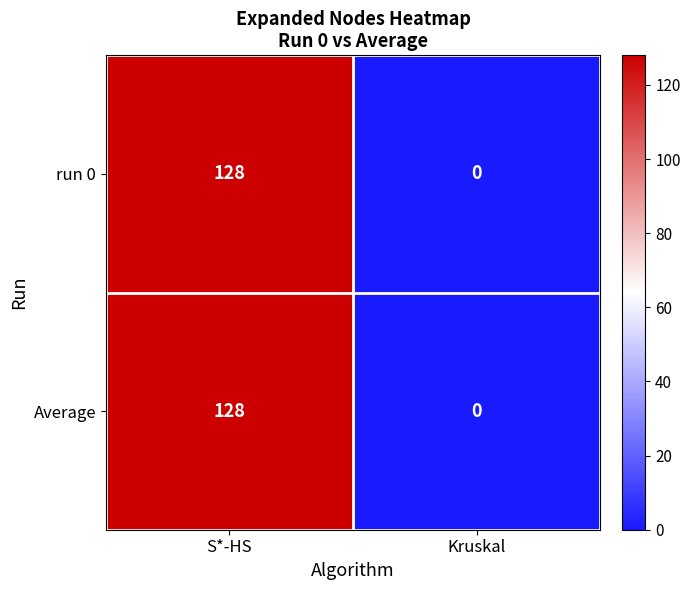

What is the average value of the Average series?

64